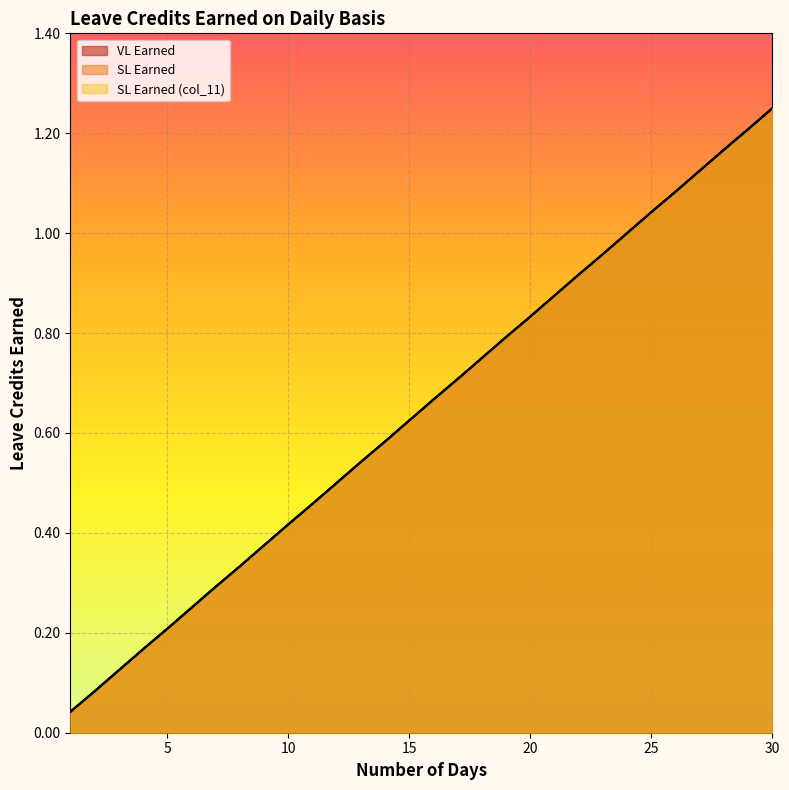

Which label corresponds to the largest value in the chart?

30